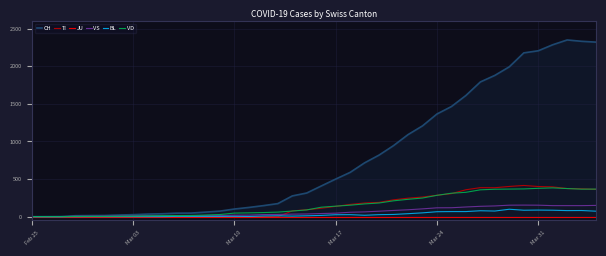

True or false: CH and BL cross at least once.

False